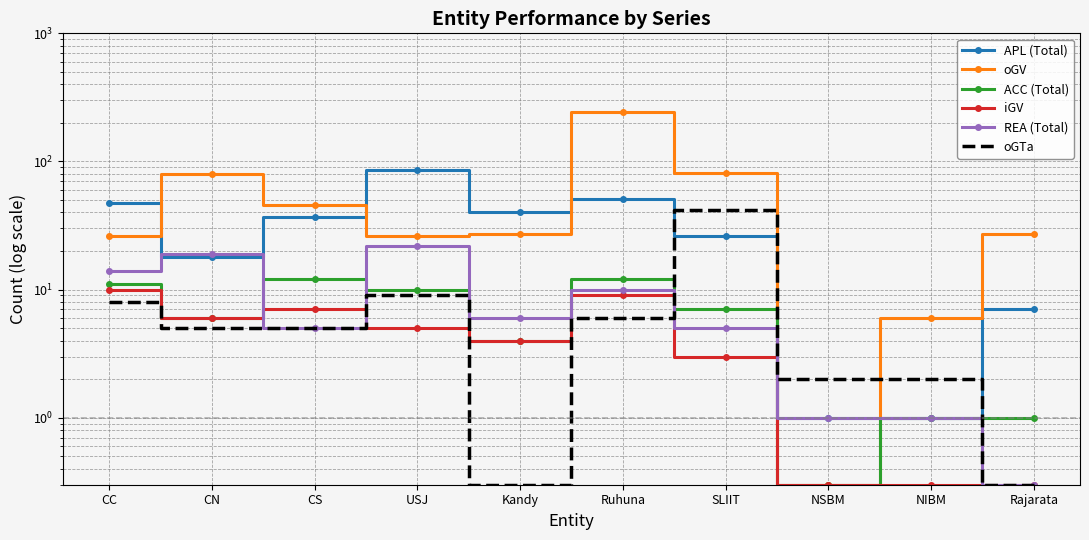

The oGV series shows 27.0 at Kandy. True or false?

True